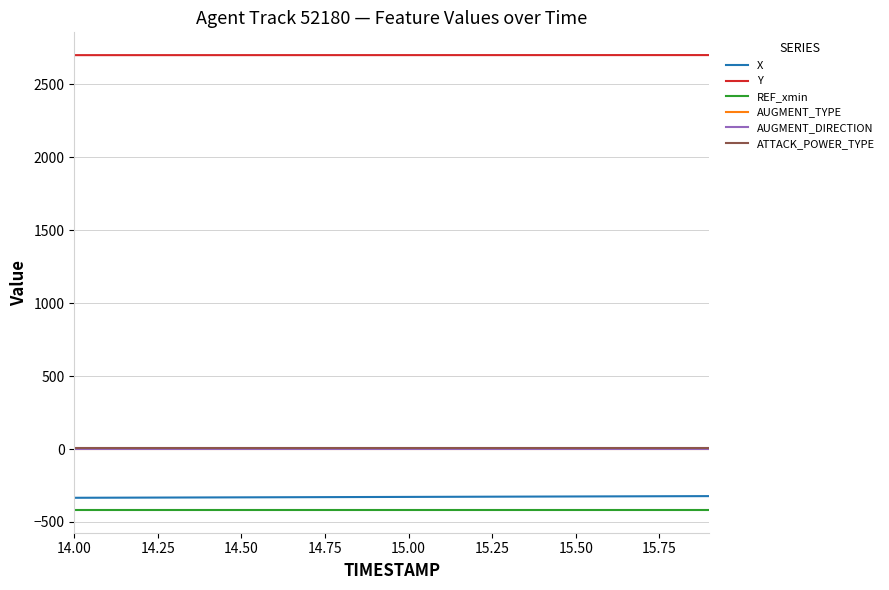

True or false: Y and AUGMENT_TYPE cross at least once.

False